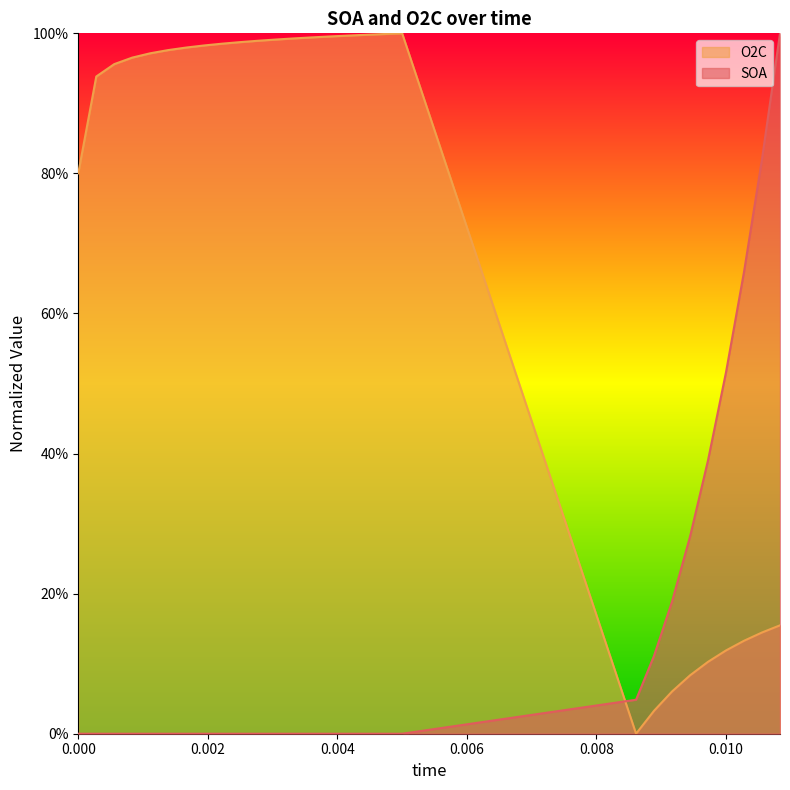

What is the spread (max minus min) of values at 0.00361111?

1.0